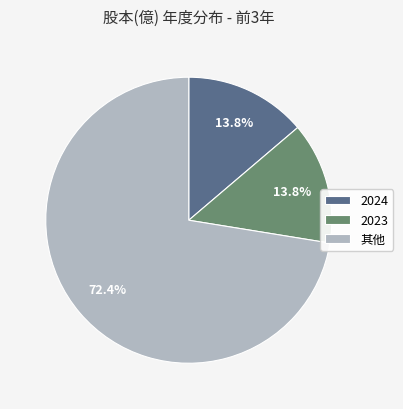

What percentage do 2024 and 2023 together represent?

27.6%